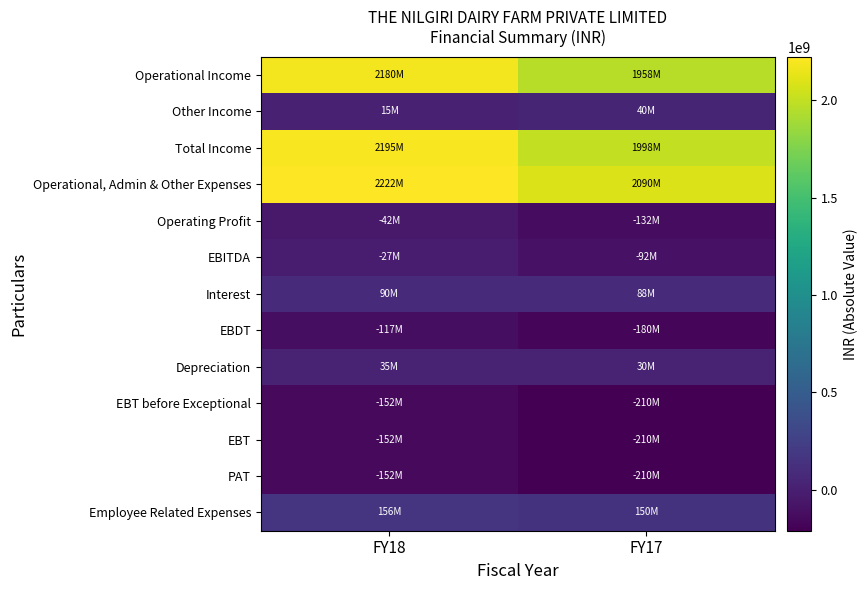

Between FY18 and FY17, which is larger?

FY18